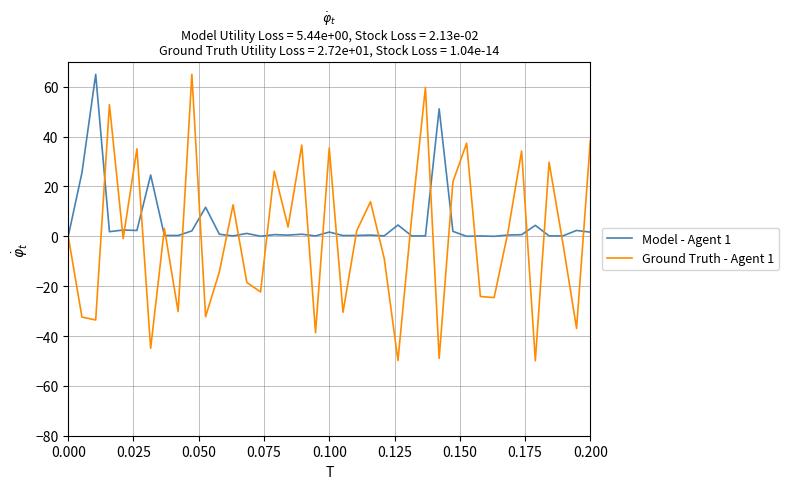

Which series has the largest range (max minus min)?

Ground Truth - Agent 1